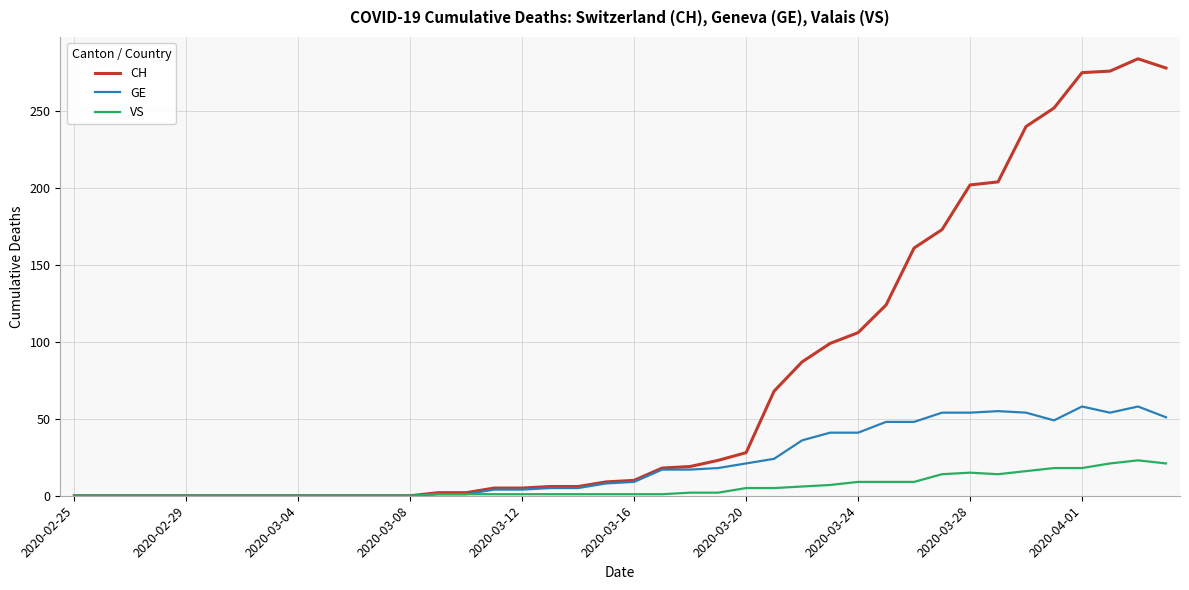

True or false: GE has more than 2 interior local peaks.

True